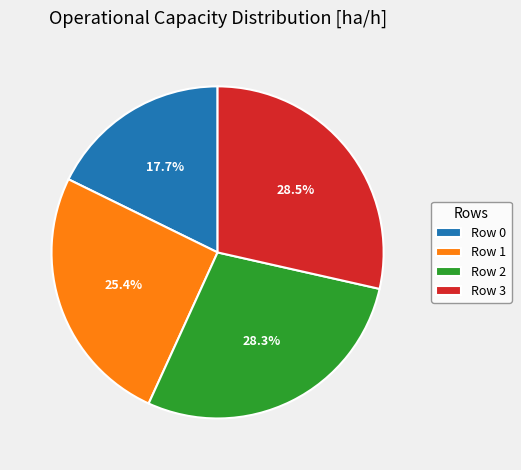

Which slice is the smallest?

Row 0